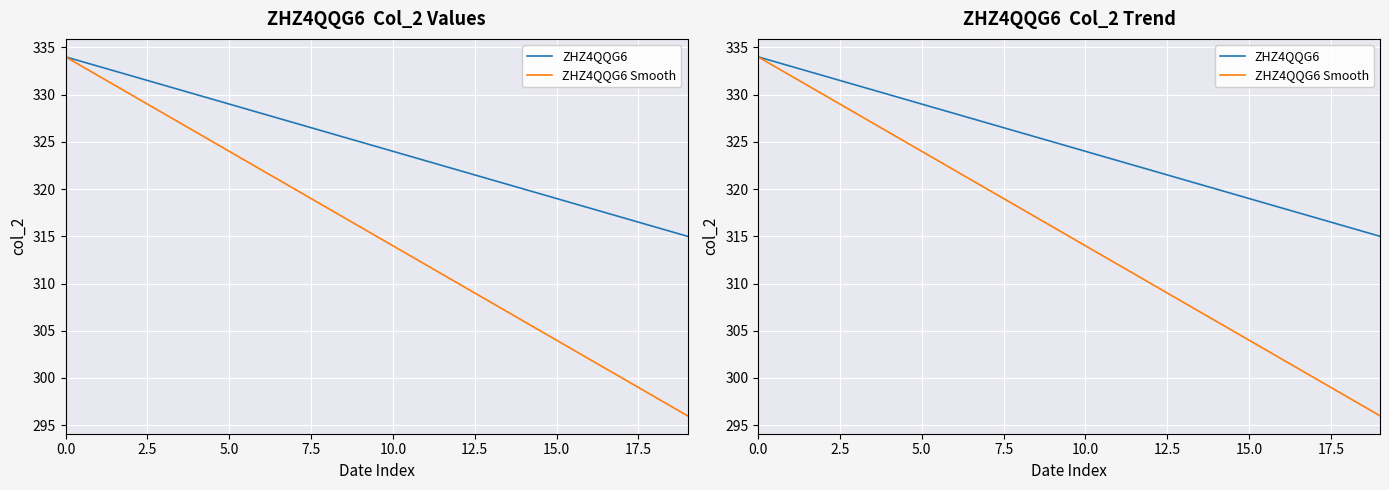

How many data points in ZHZ4QQG6 are above 325?

9